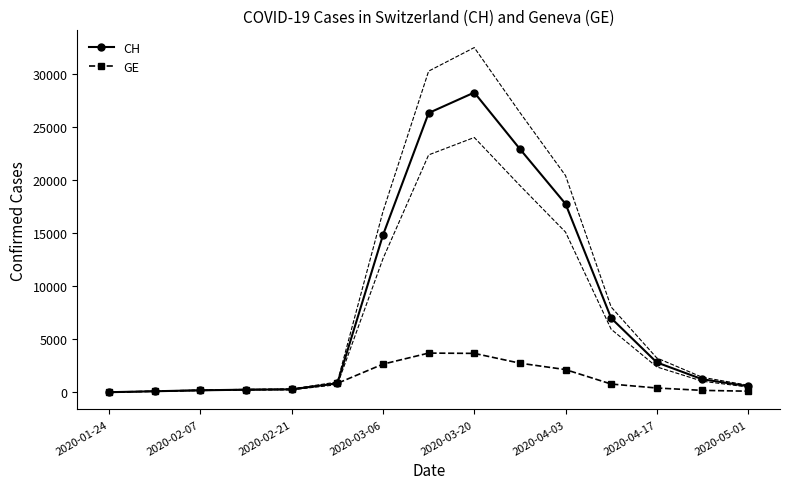

The value of CH at 2020-03-20 is 28268. True or false?

True